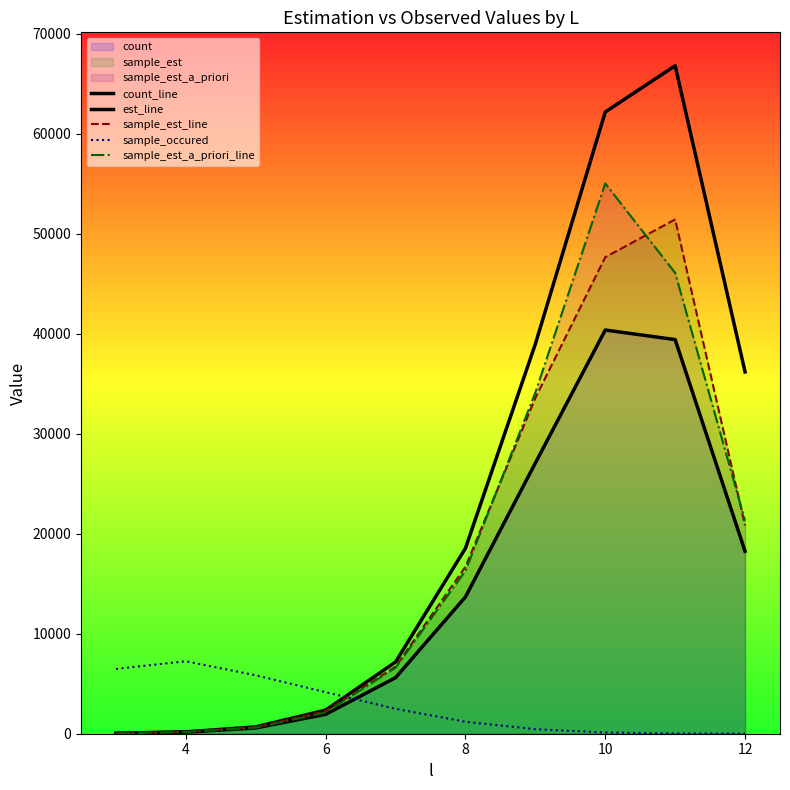

What is the difference between the maximum and minimum values in the count_line series?

40318.0